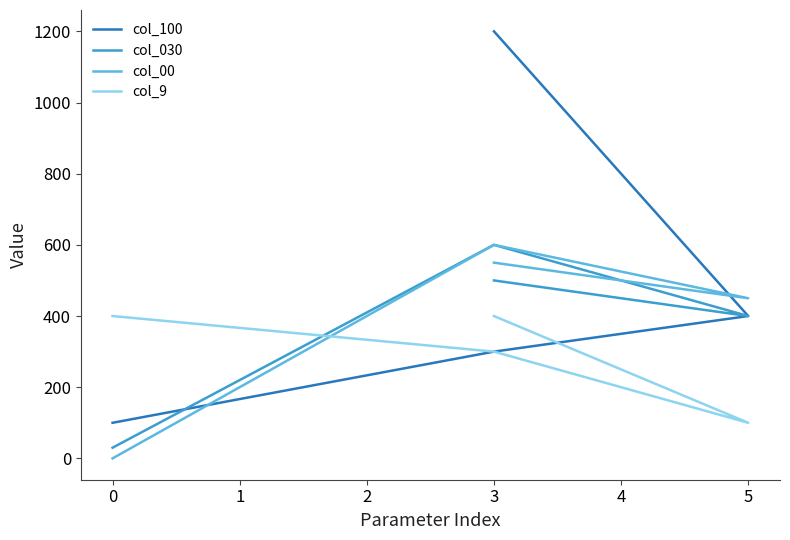

Which series has the largest total across all categories?

col_100